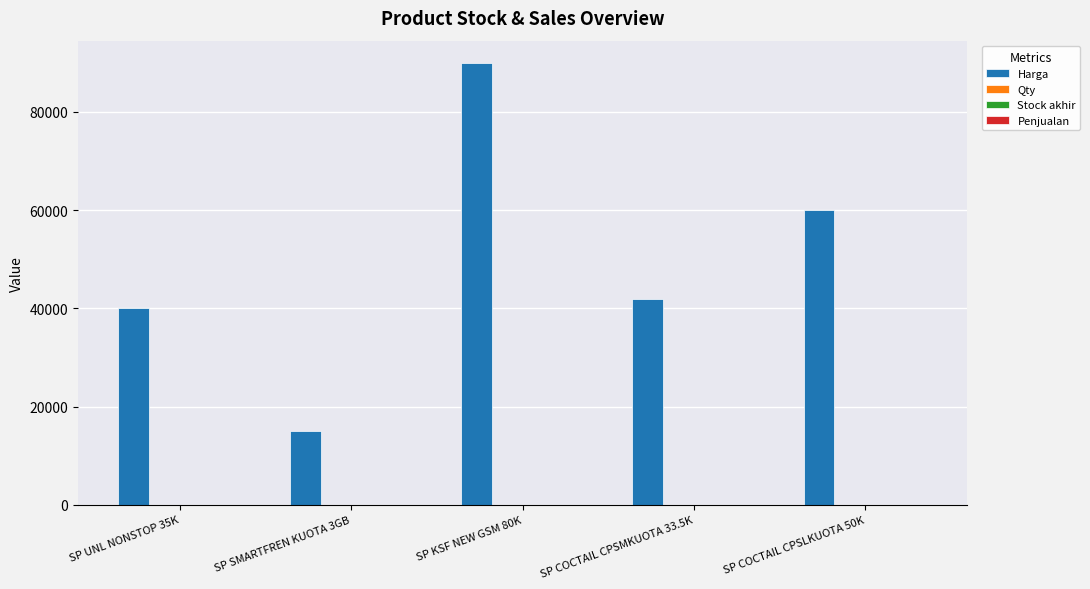

Which series has the largest total across all categories?

Harga